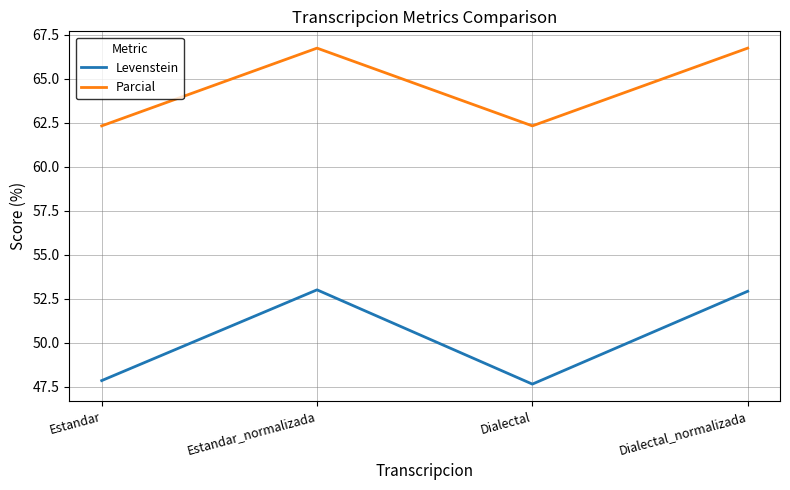

What is the maximum value for Parcial?

66.7